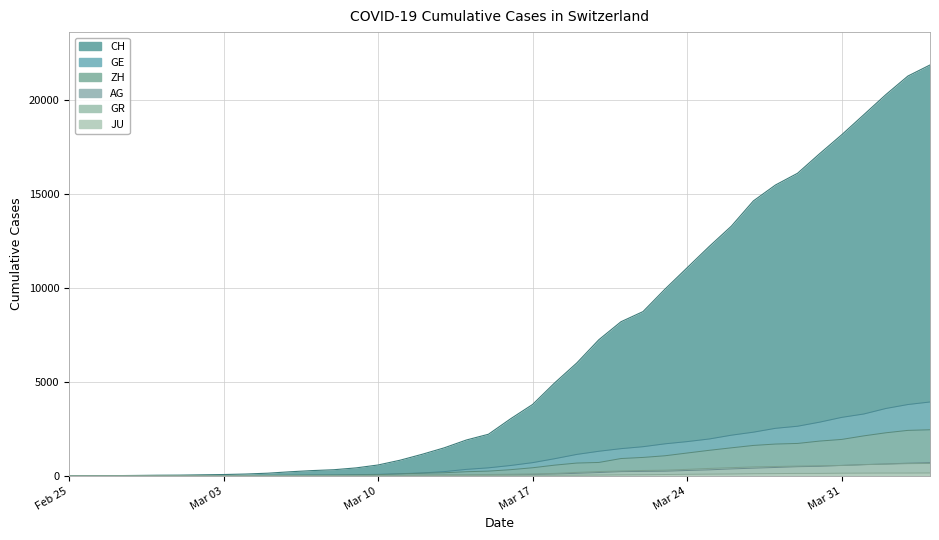

What is the label of the 22nd point from the left?

Mar 17